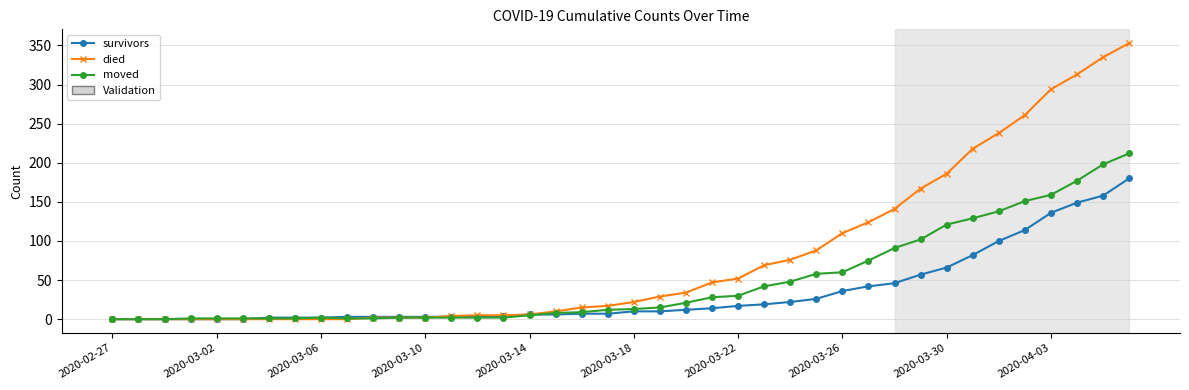

Which series has the largest total across all categories?

died